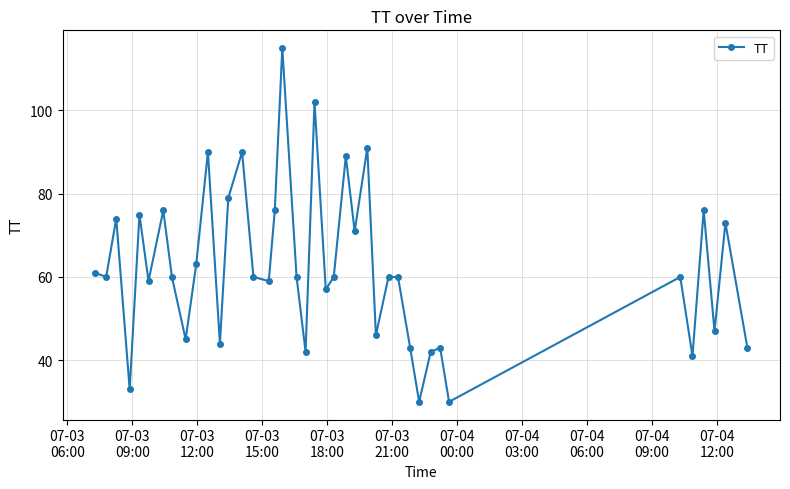

What is the value of the 13th point from the left?

79